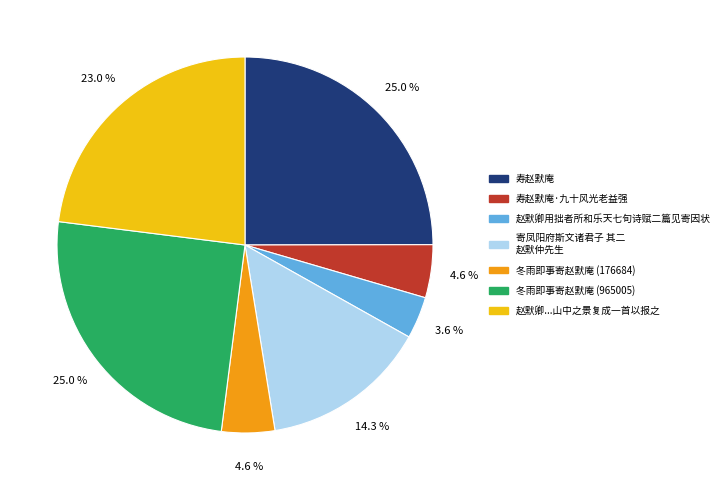

Is there any slice that represents more than half of the pie?

No